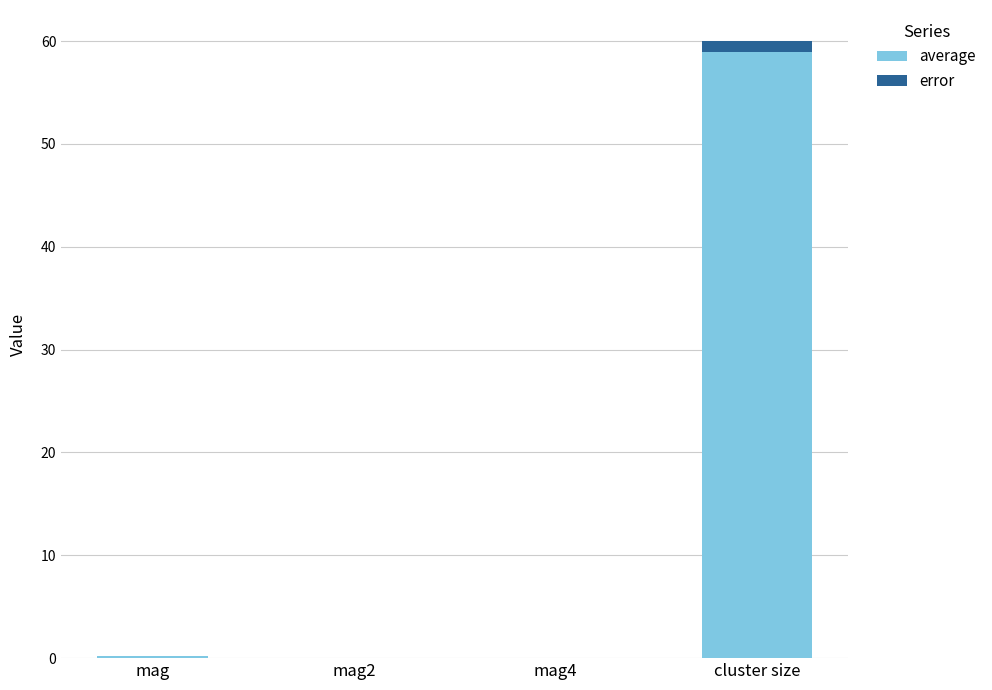

What are all the series names shown in the legend?

average, error